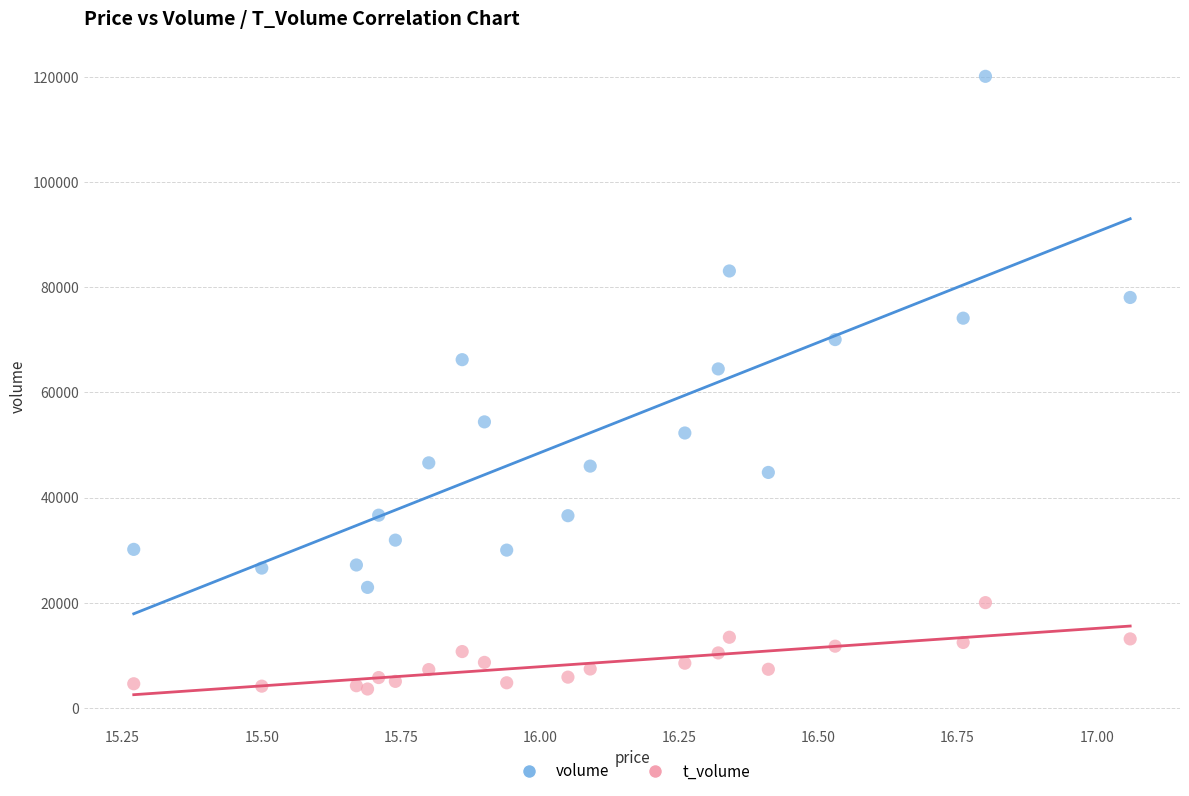

Across all series, what Y value is closest to 61836?

64449